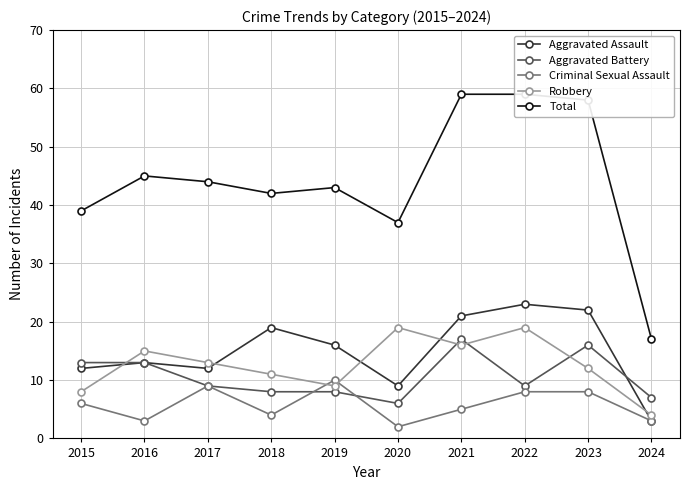

Between 2015 and 2018, which series saw the biggest shift?

Aggravated Assault